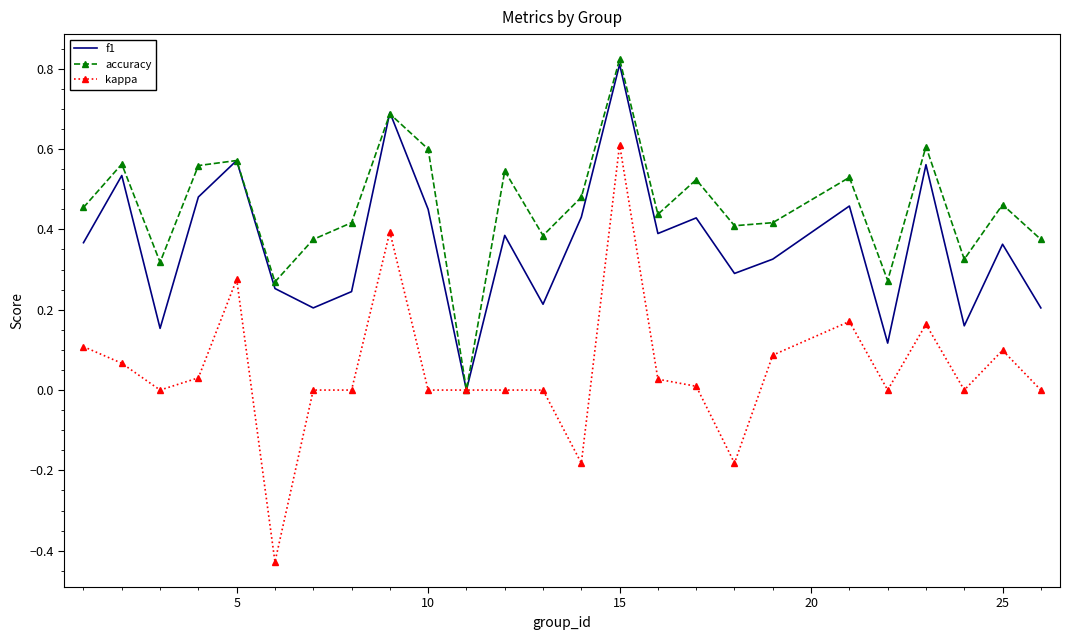

List the series in order of their overall mean, lowest first.

kappa, f1, accuracy